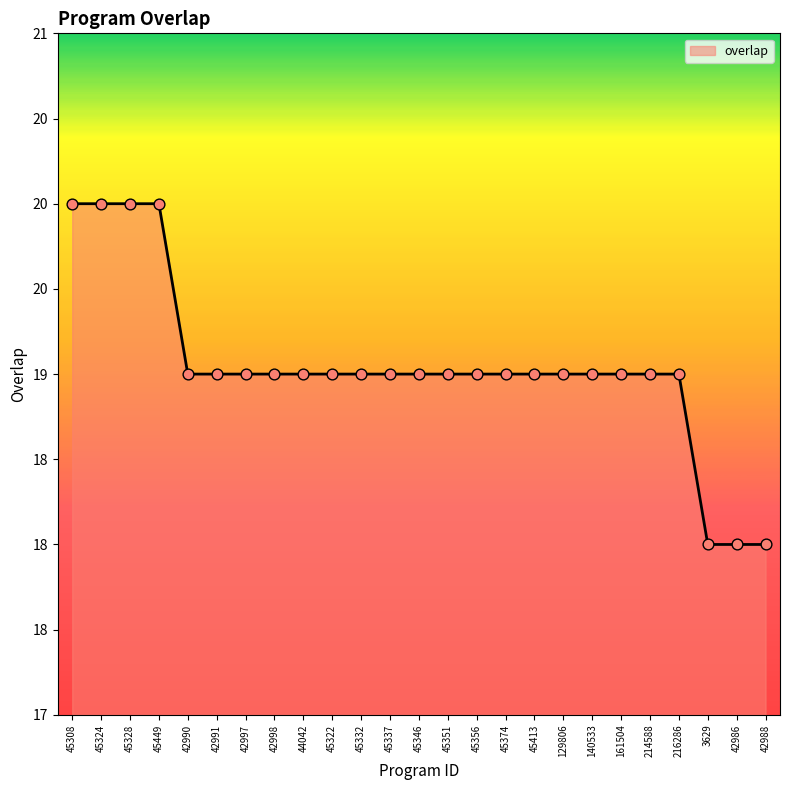

What is the change in value from 45351 to 3629?

-1